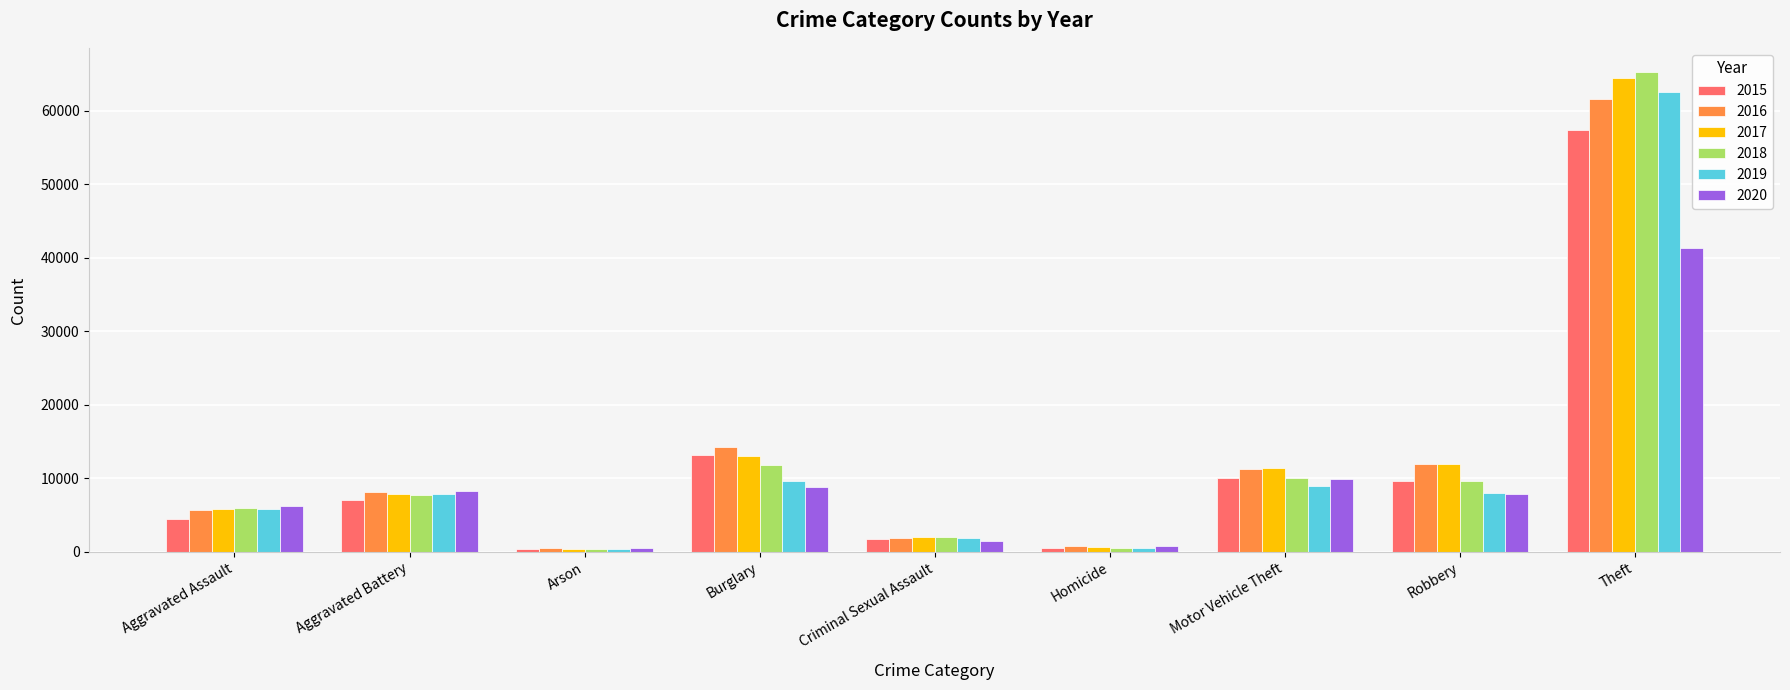

Where is 2018 nearest to the value 32830?

Burglary